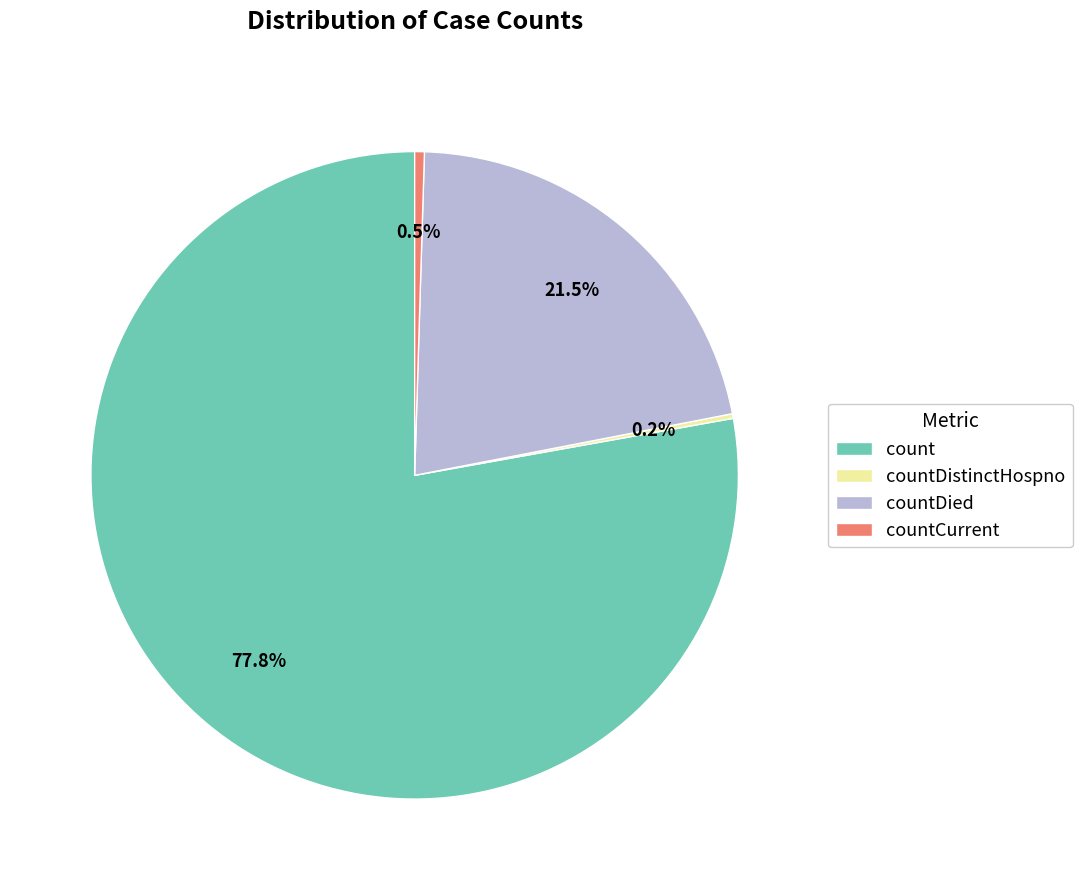

Combined, do count and countCurrent account for over 50%?

Yes